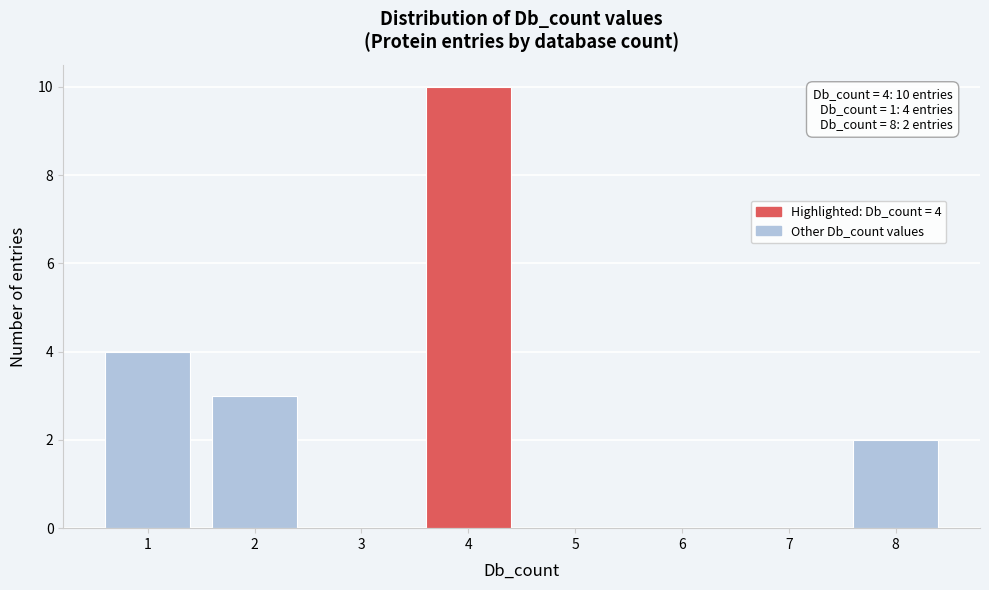

Which range on the x-axis has the tallest bar?

3.5 to 4.5